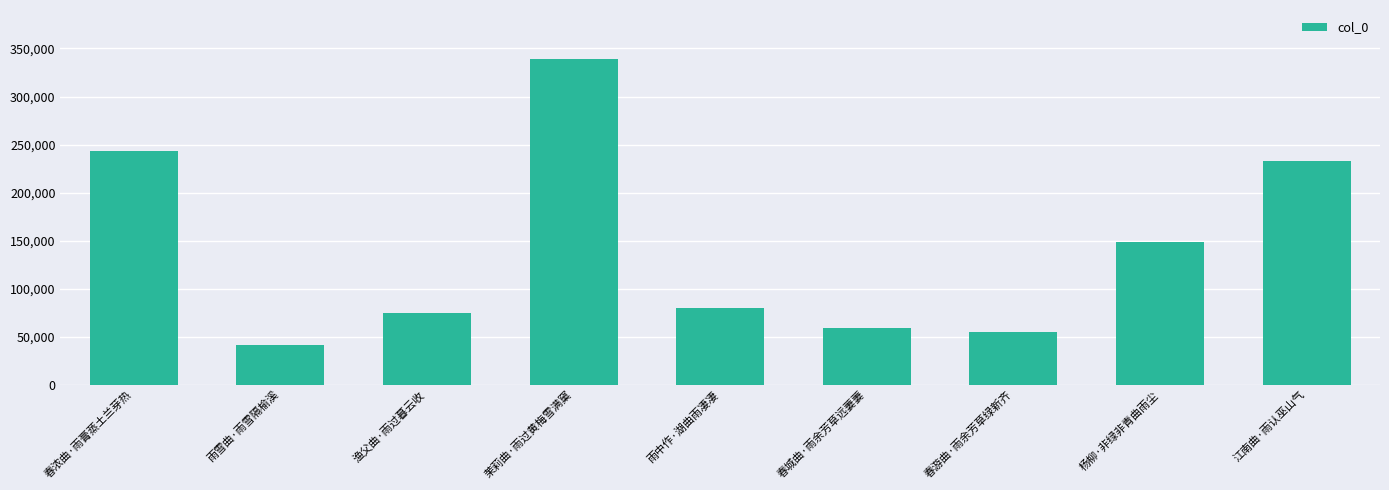

What value does the data have at 渔父曲·雨过暮云收, to the nearest 50?

75000